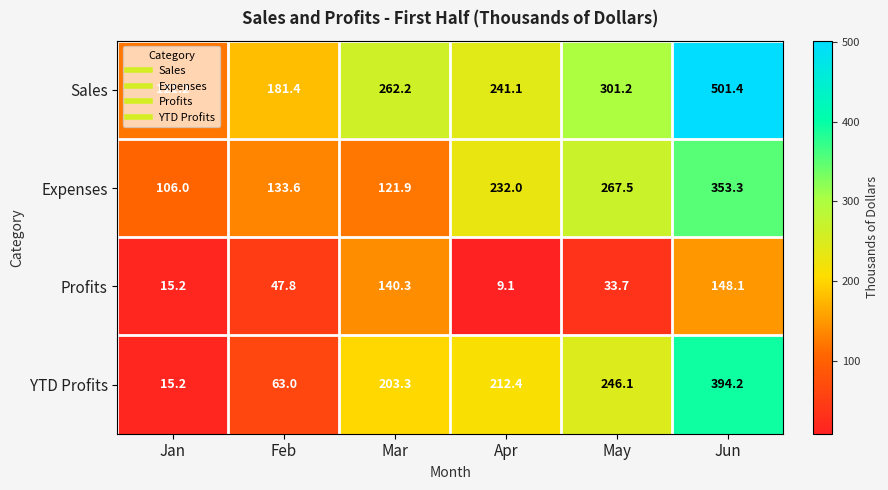

What is the sum of all Sales values?

1608.5